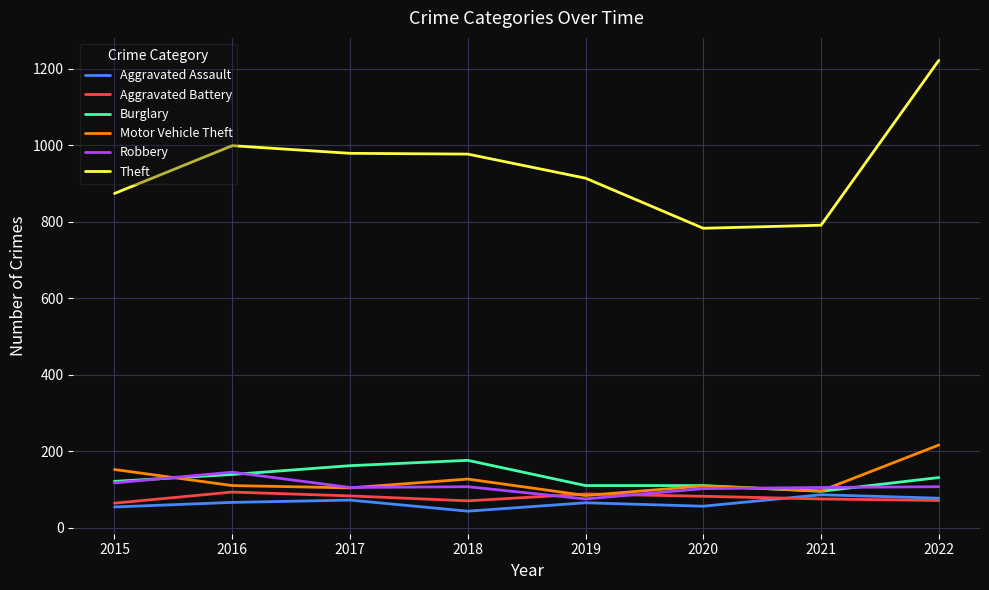

True or false: Motor Vehicle Theft has a value of 154 at 2017.

False